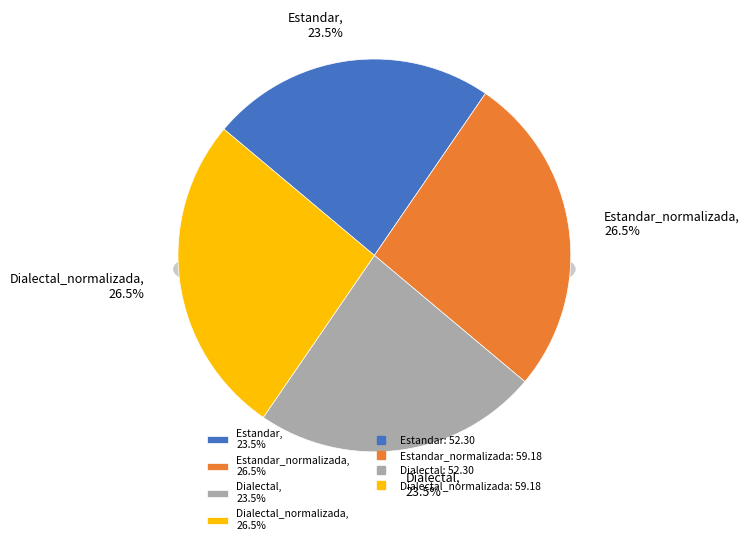

Is Estandar_normalizada the majority of the pie?

No